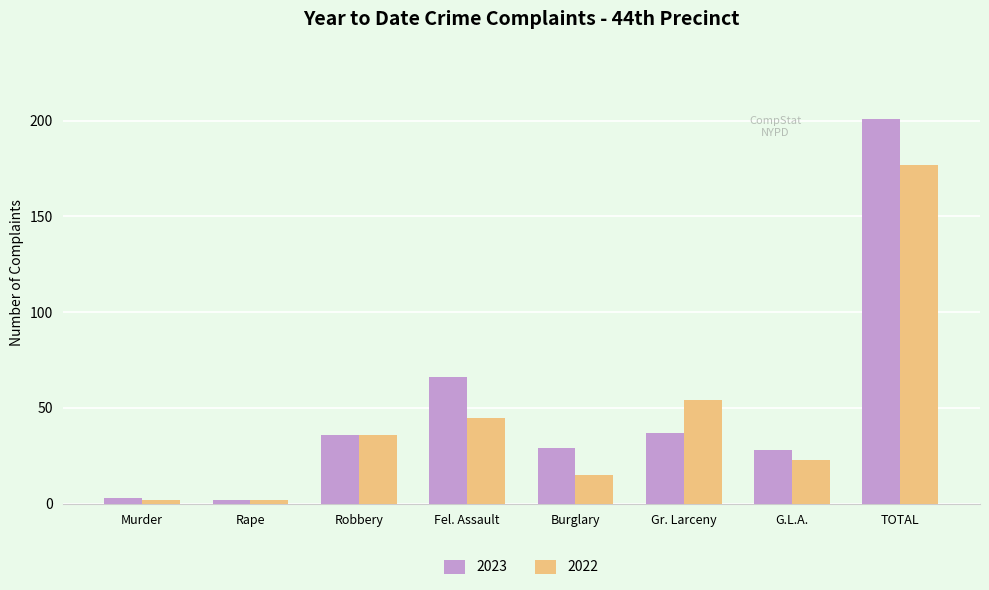

Which series has the largest range (max minus min)?

2023